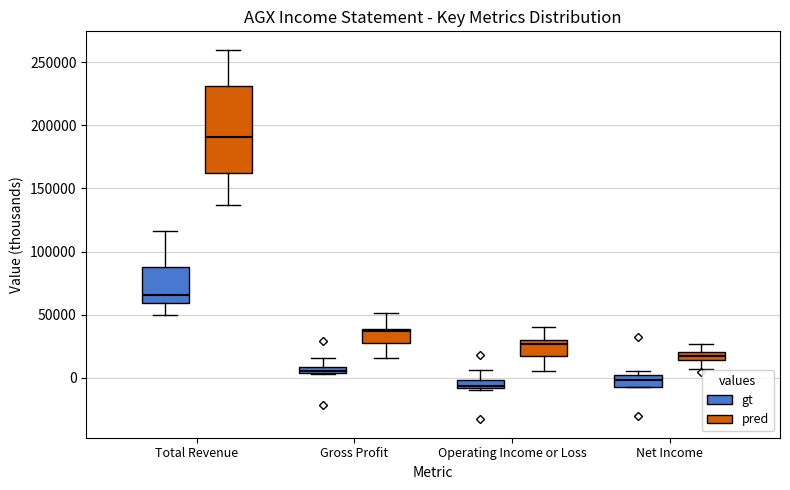

Where is the upper edge of the box for Net Income (gt) on the y-axis? The values are not printed on the chart, so give them approximately, as read against the axis.

0